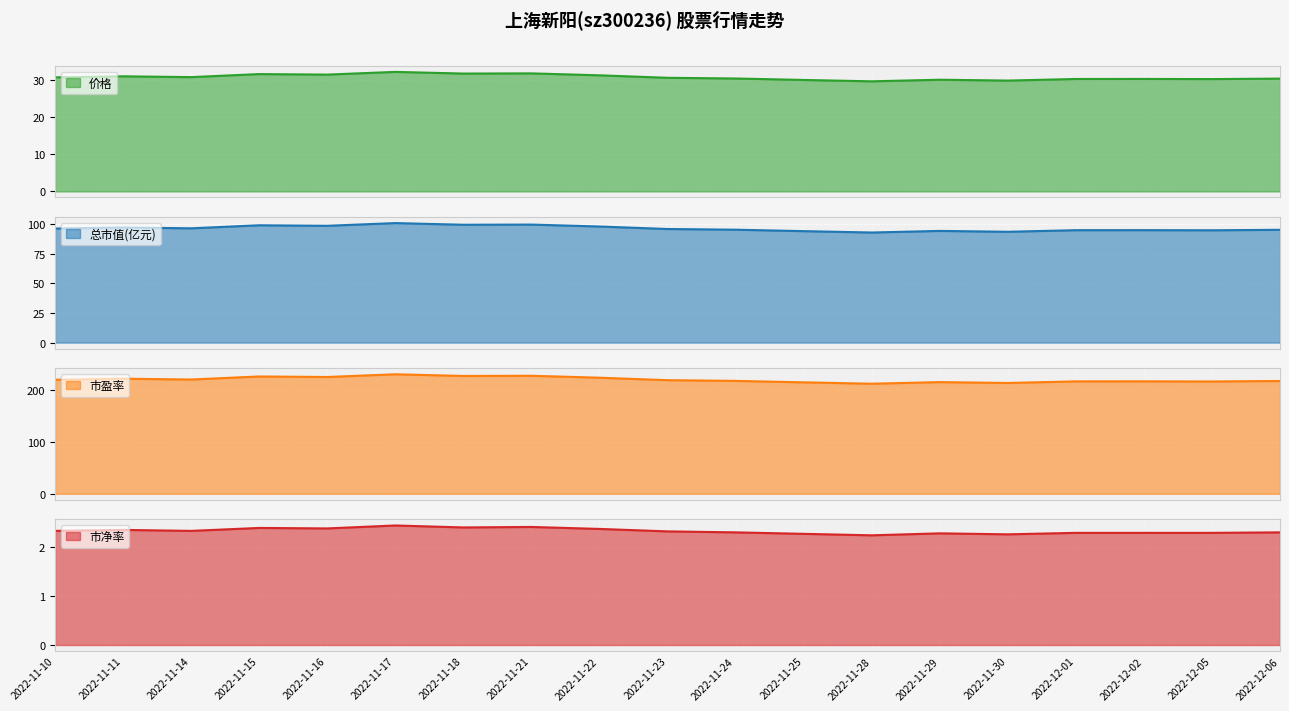

What position from the right is 2022-11-10?

19